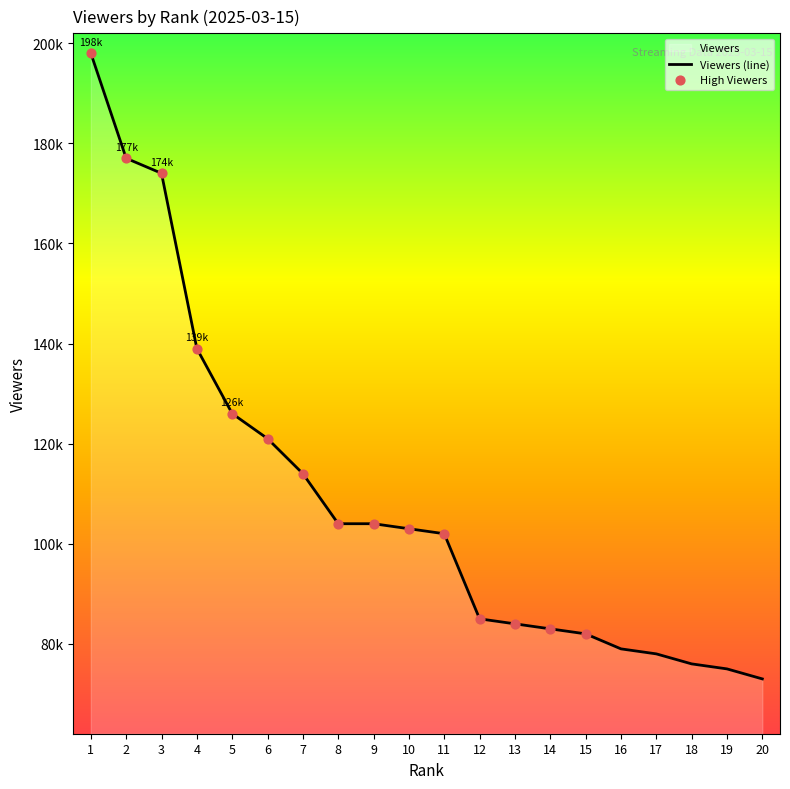

Between 6 and 7, which is larger?

6